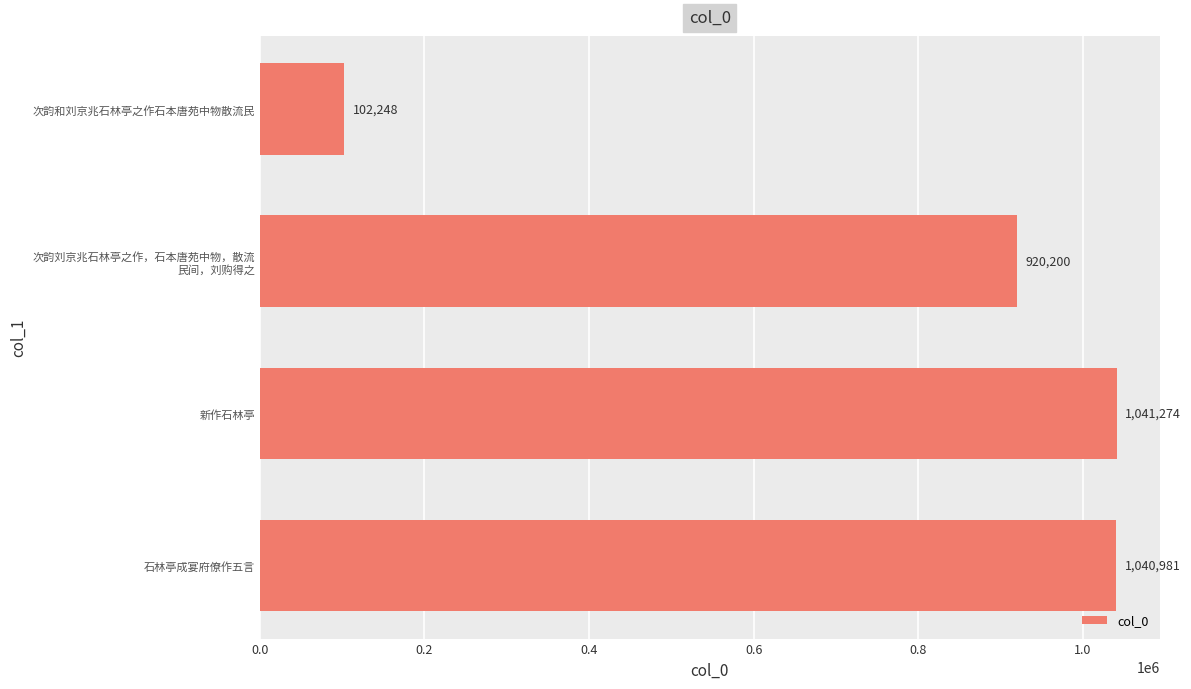

What is the approximate value at 石林亭成宴府僚作五言, to the nearest 10?

1040980